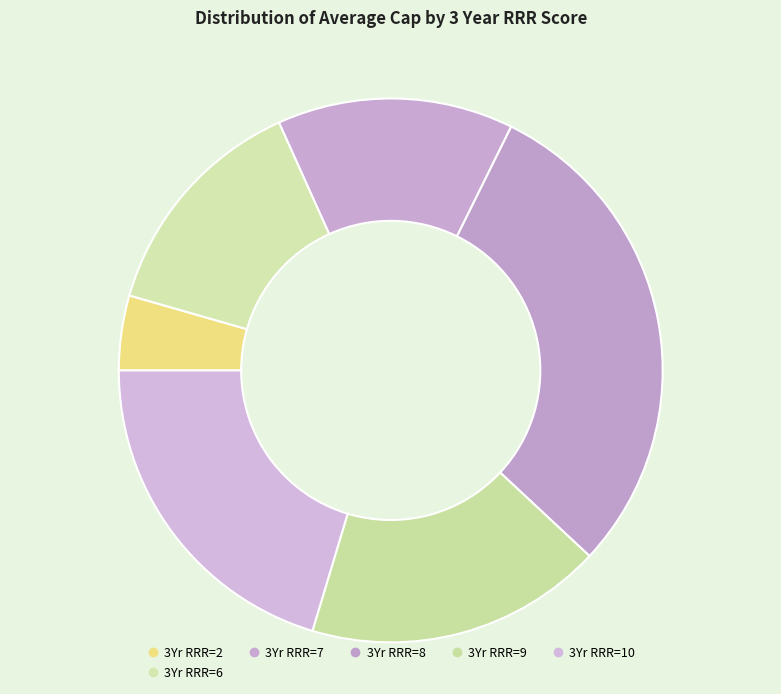

Does any single category account for the majority?

No